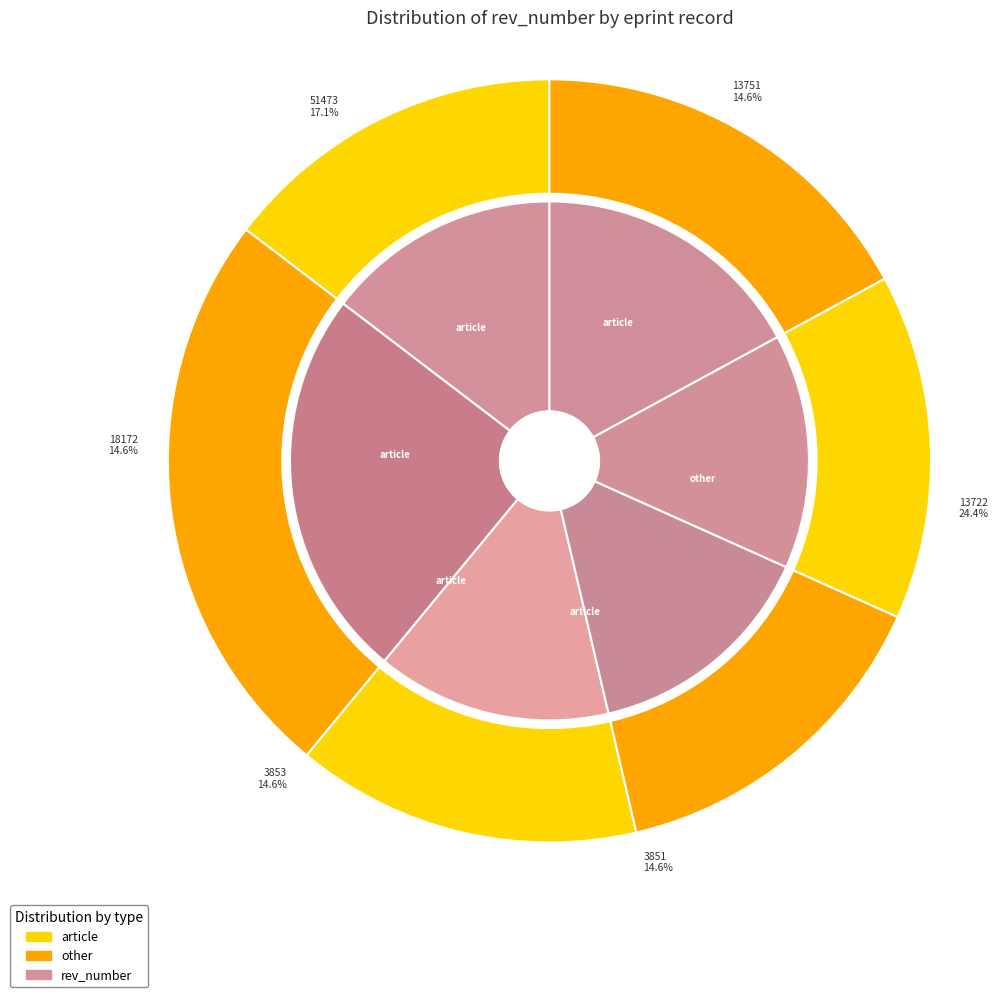

To the nearest percent, what is the difference between the largest and smallest slice percentages?

10%